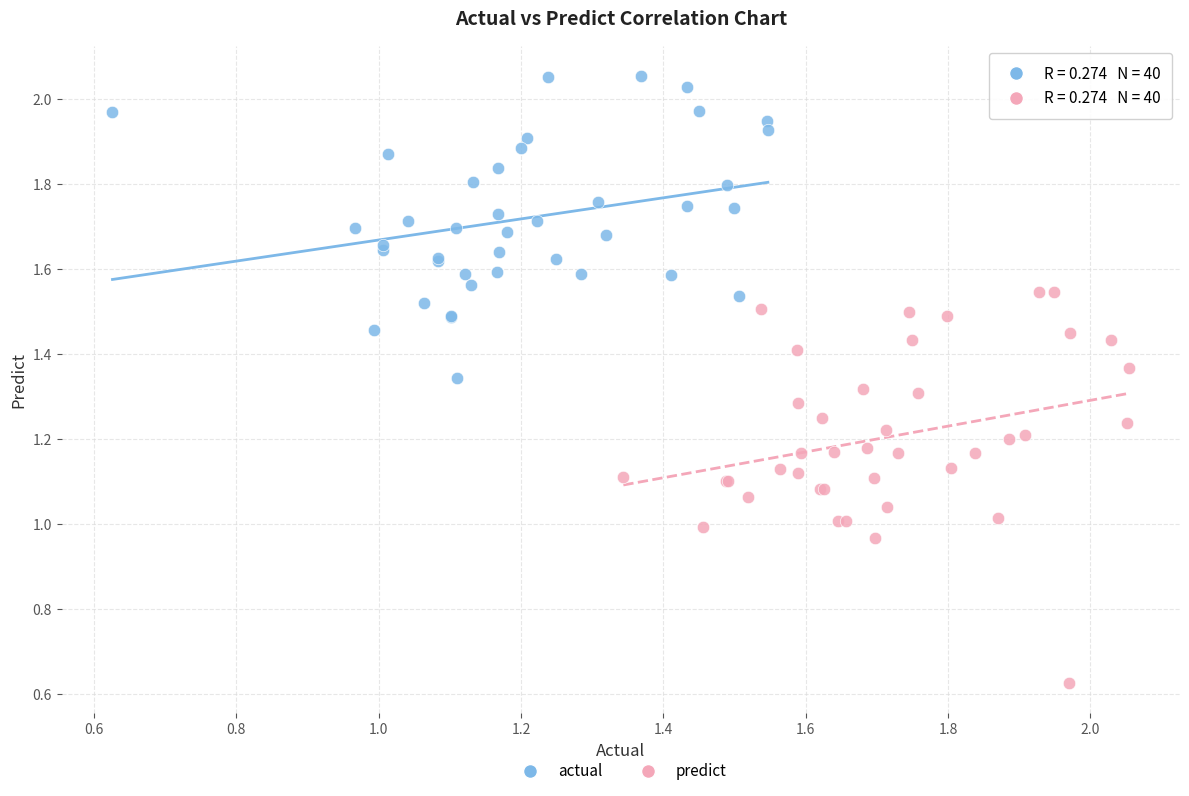

Which series reaches the minimum Y coordinate?

predict